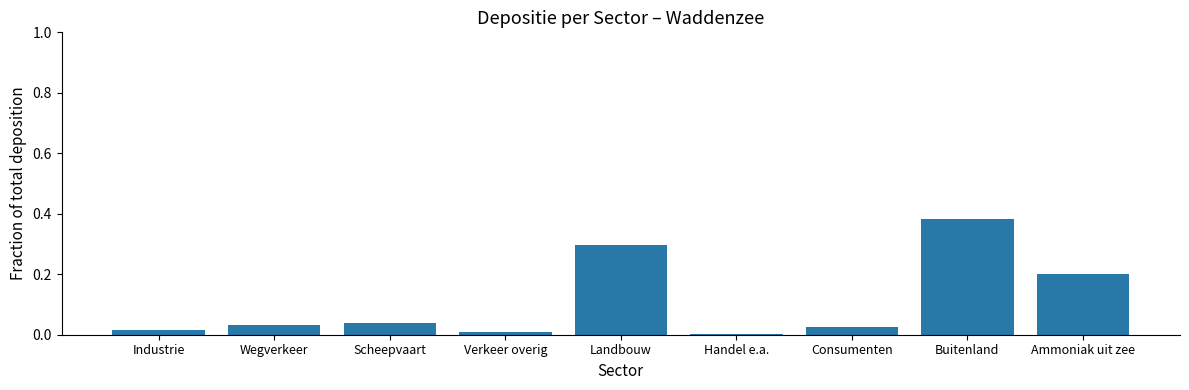

Which label corresponds to the largest value in the chart?

Buitenland